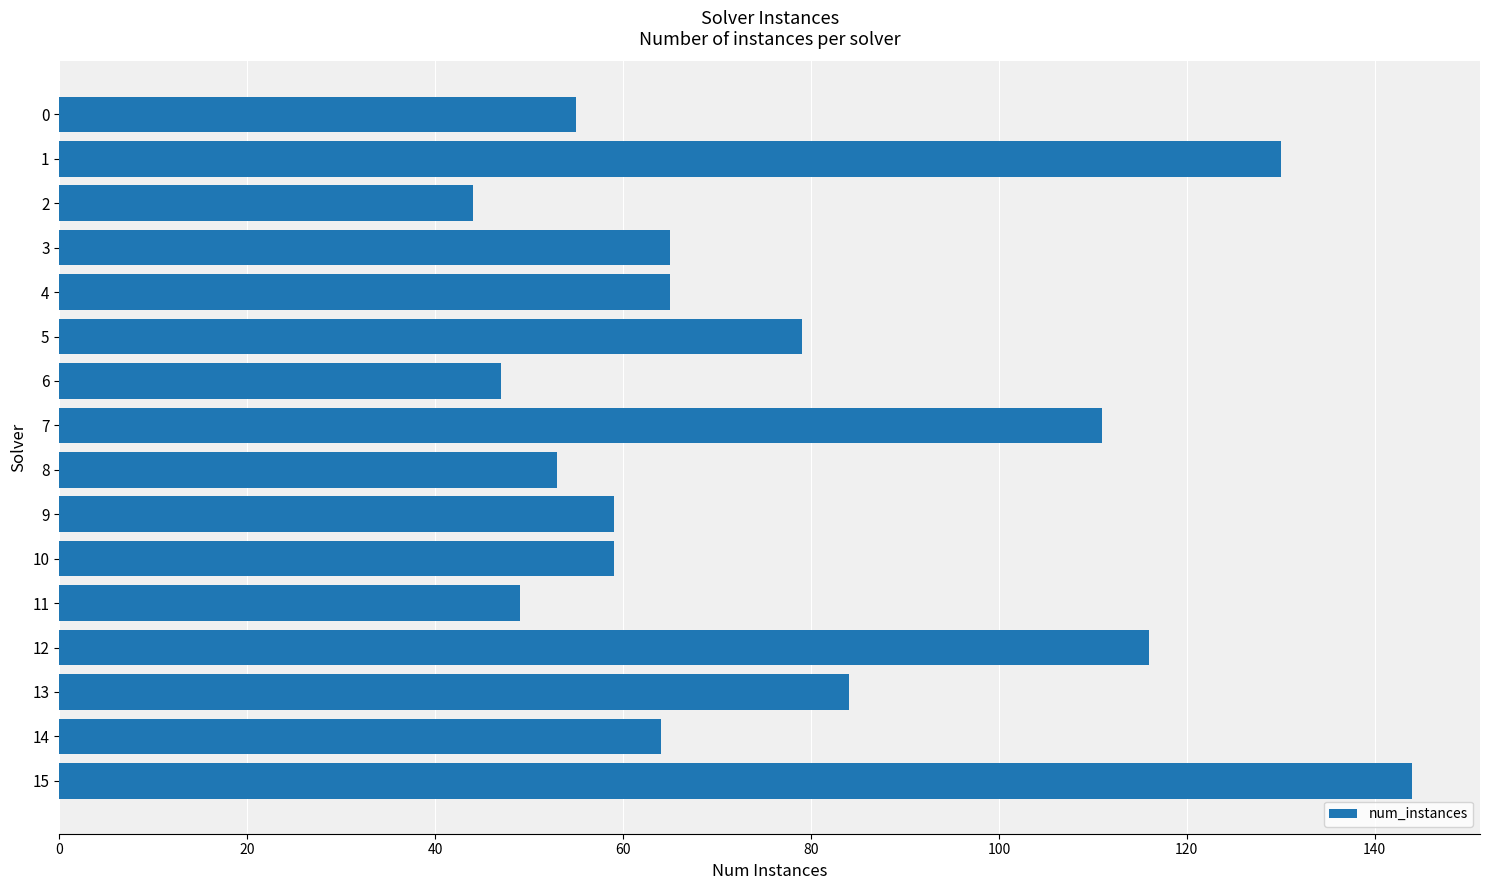

What is the difference between the values at 11 and 12?

67